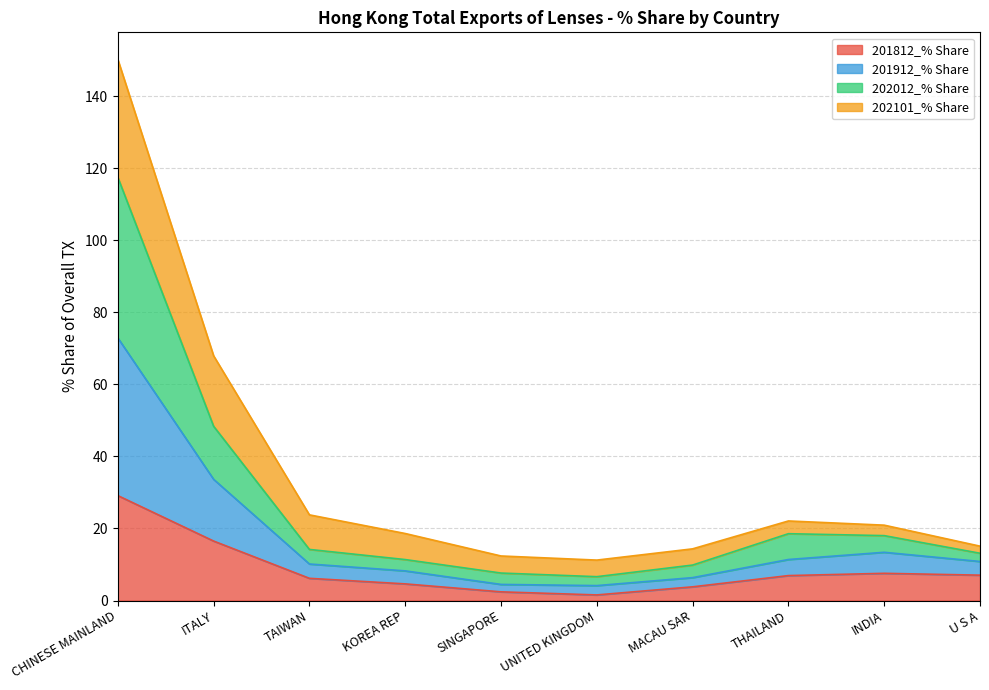

Between CHINESE MAINLAND and SINGAPORE, which is larger?

CHINESE MAINLAND